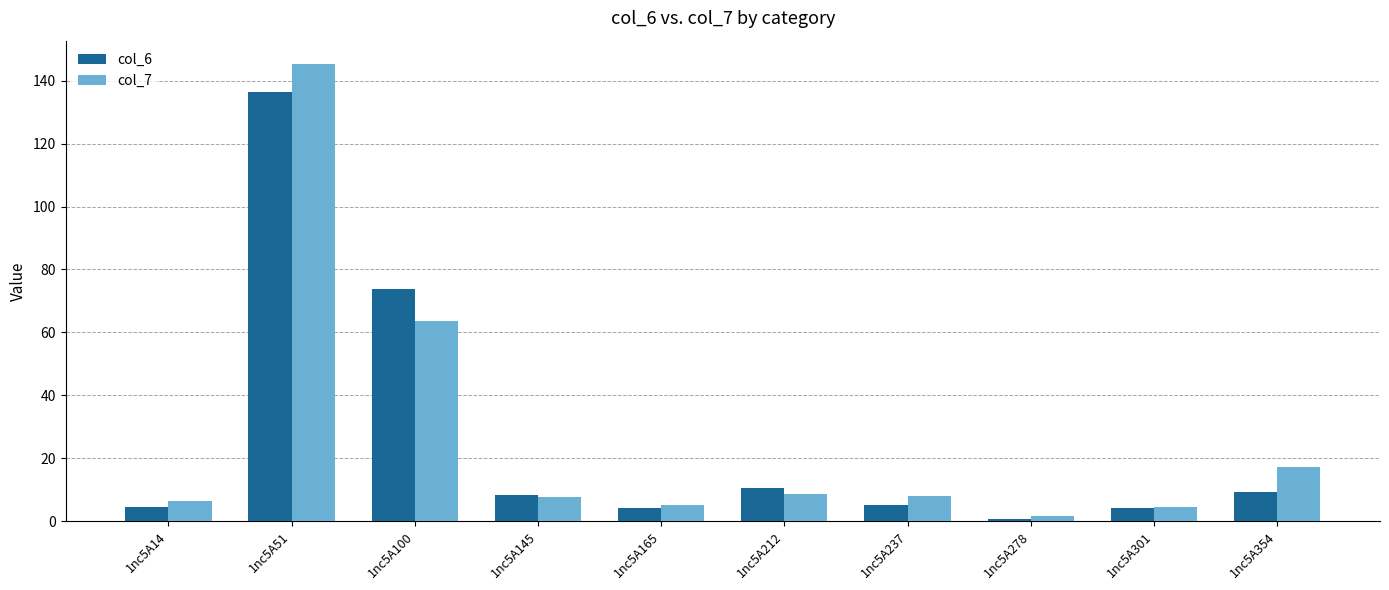

How many series are shown in this chart?

2